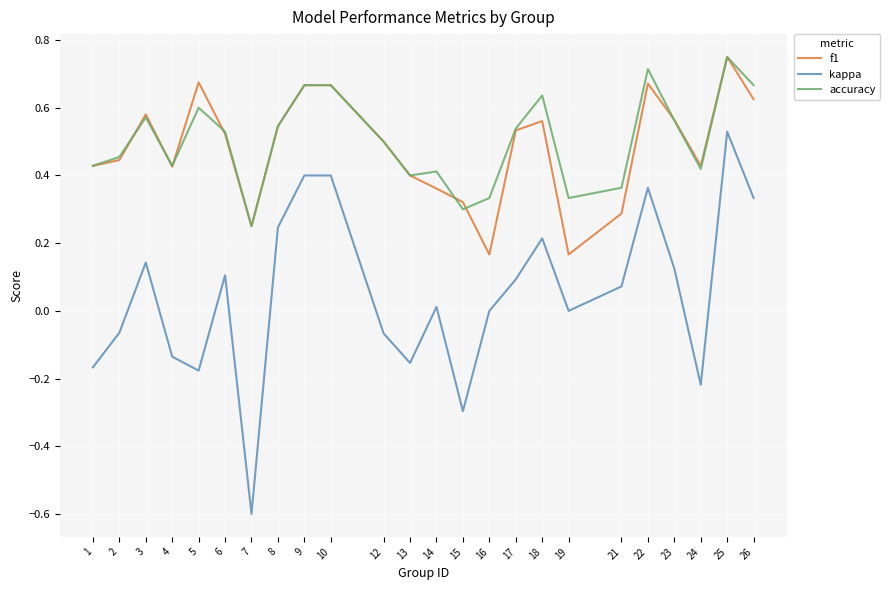

True or false: kappa and accuracy intersect in this chart.

False